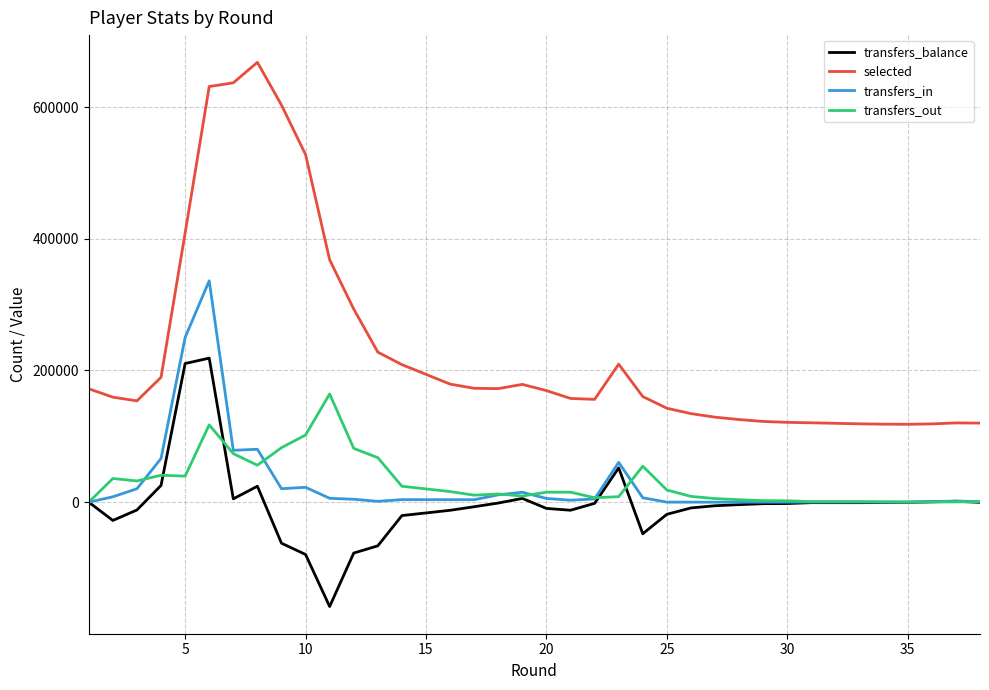

True or false: transfers_balance and selected intersect in this chart.

False